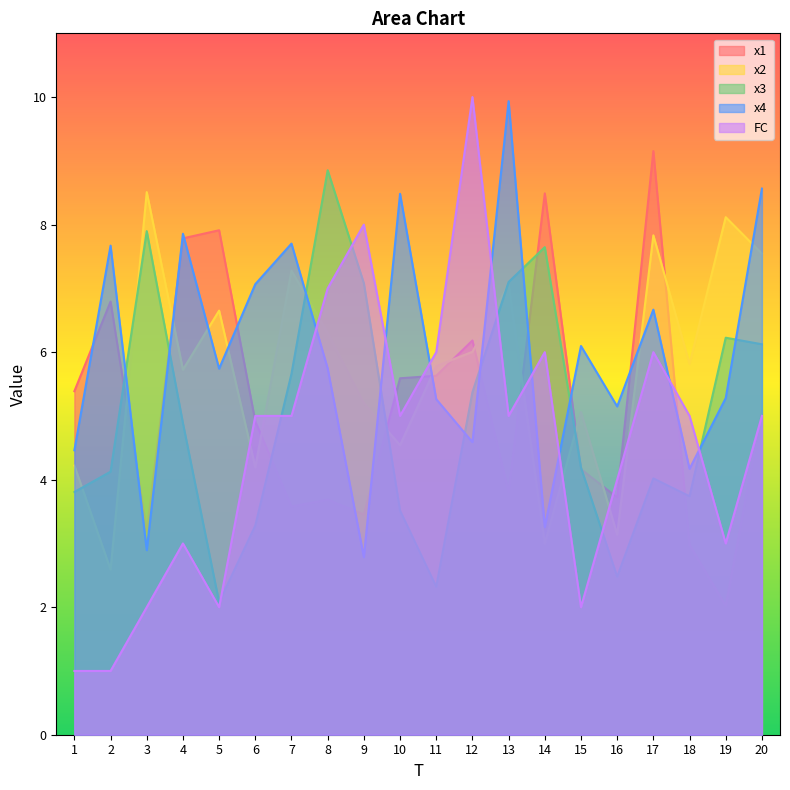

List the series in order of their peak value, highest first.

FC, x4, x1, x3, x2